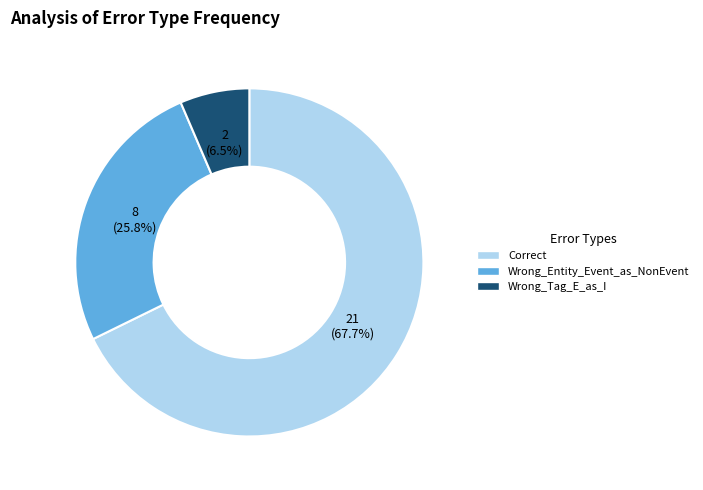

Is there a majority slice in this chart?

Yes